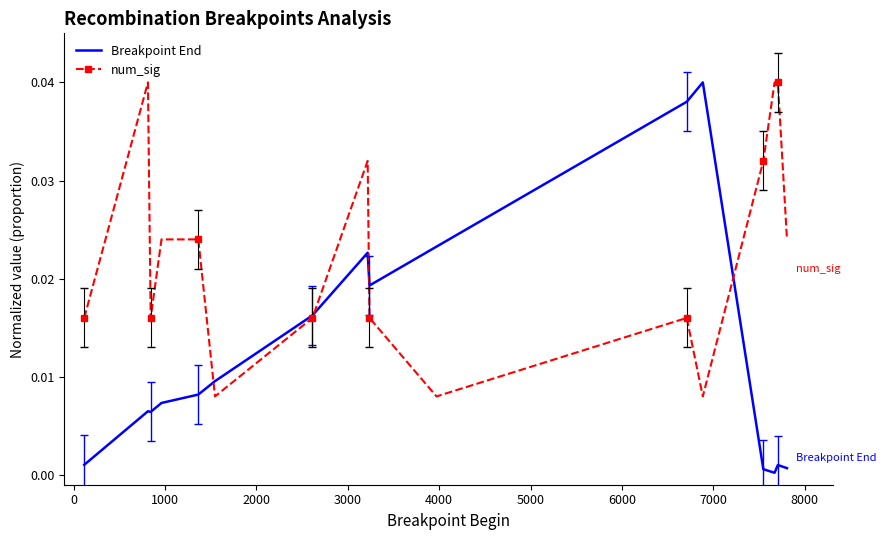

Rank the series by their average value, from highest to lowest.

num_sig, Breakpoint End